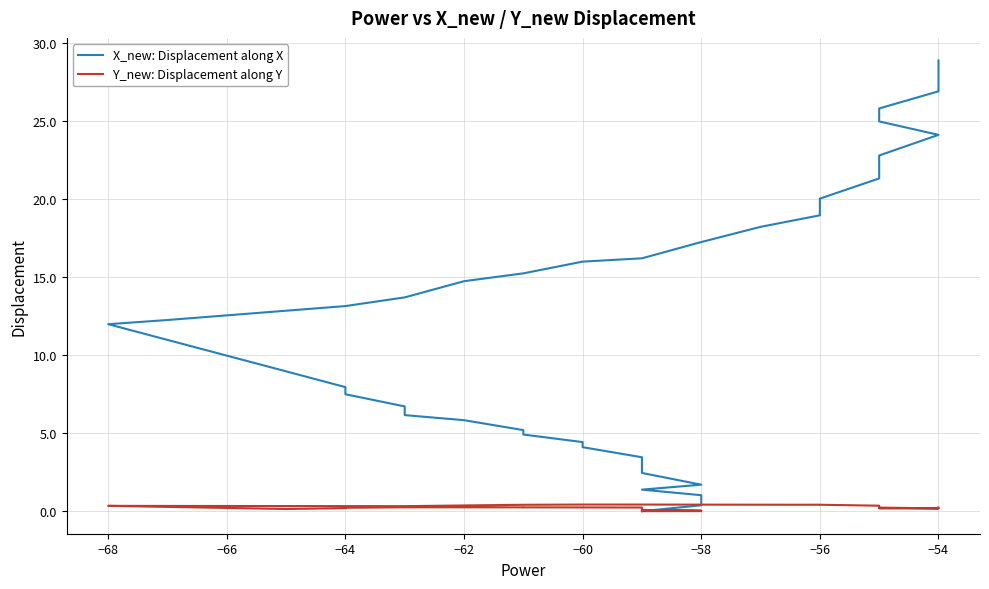

List the series in order of their peak value, highest first.

X_new: Displacement along X, Y_new: Displacement along Y